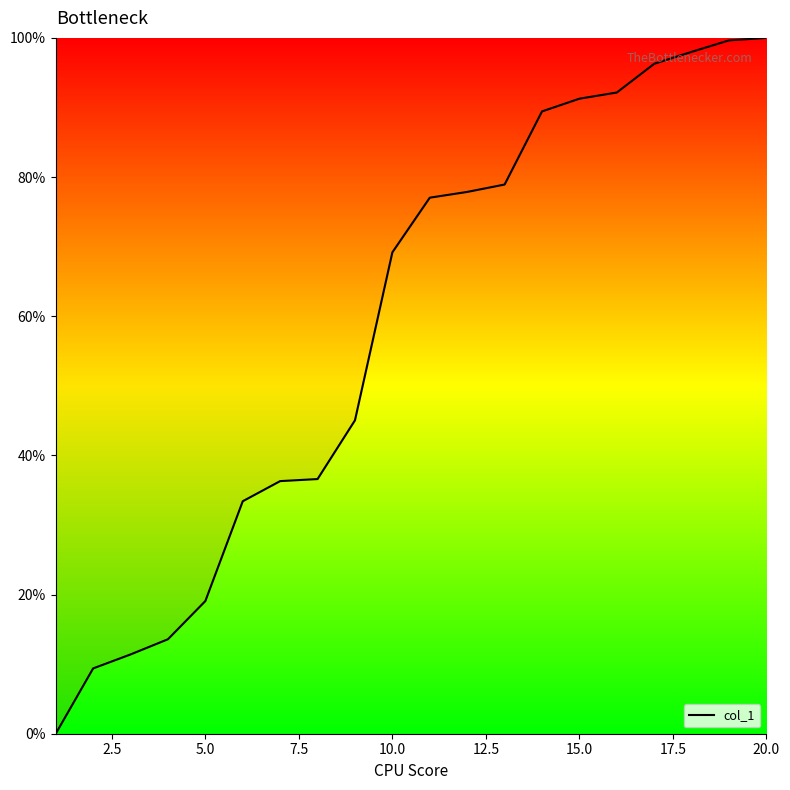

What is the greatest value displayed?

100.0